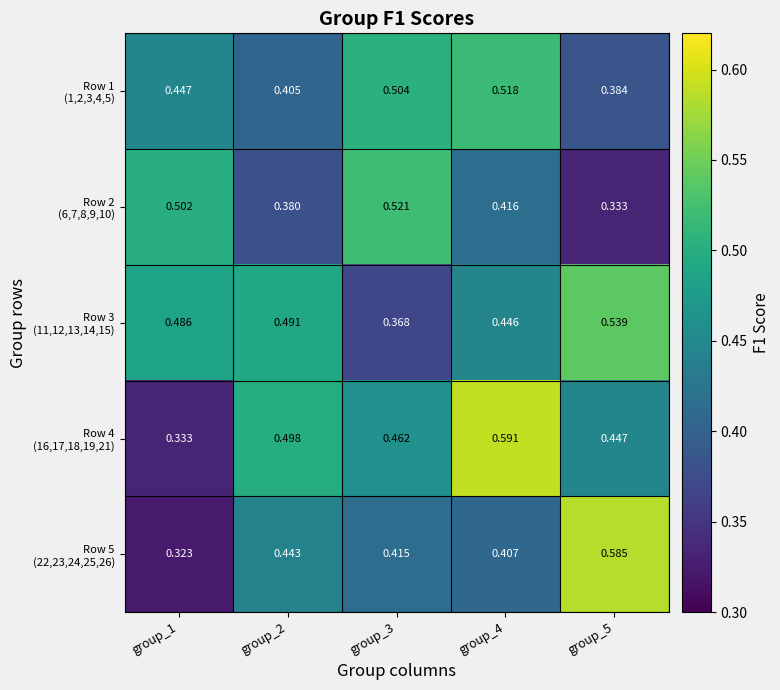

Which series has the largest total across all categories?

Row 4 (16,17,18,19,21)